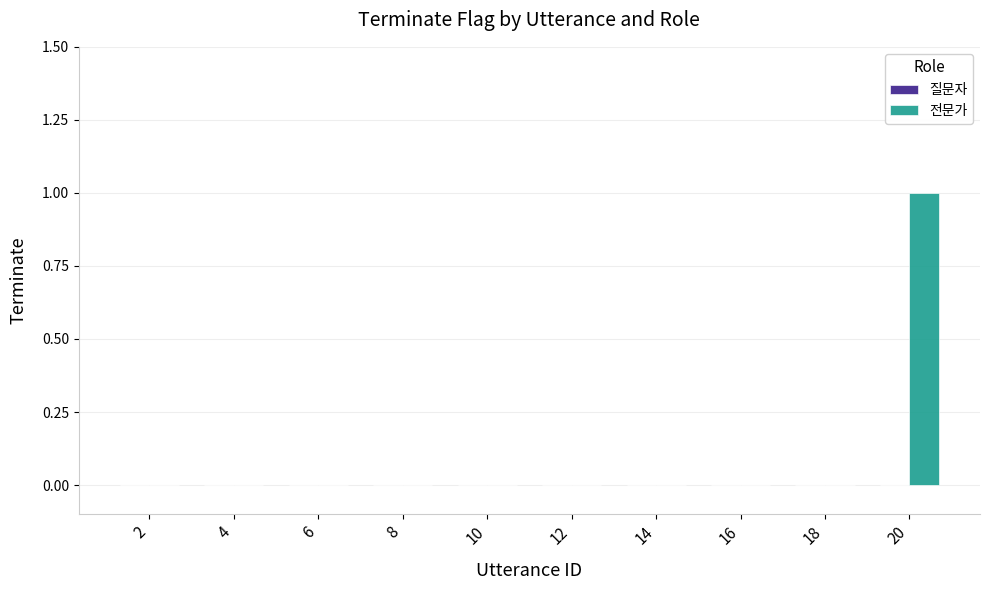

Is it true that the value at 4 is 0?

True